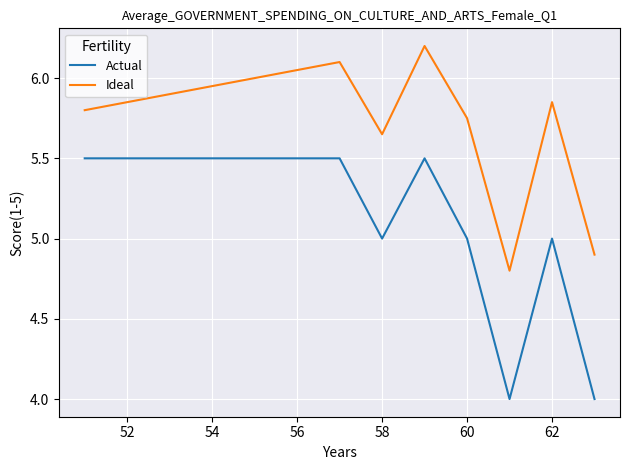

Which series has the largest total across all categories?

Ideal